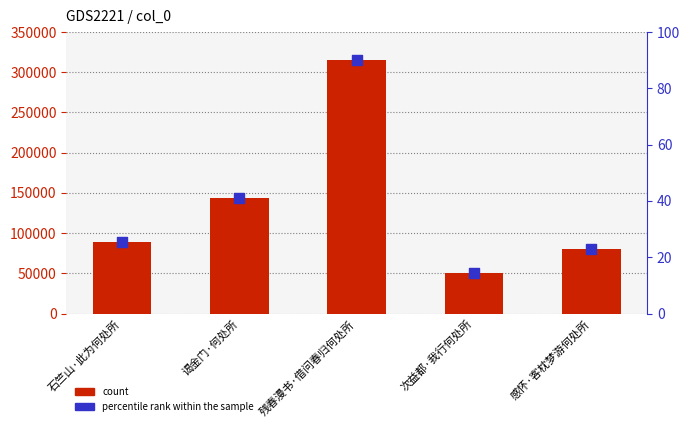

Is the value of count at 感怀·客枕梦游何处所 greater than the value of percentile rank within the sample at 谒金门·何处所?

Yes